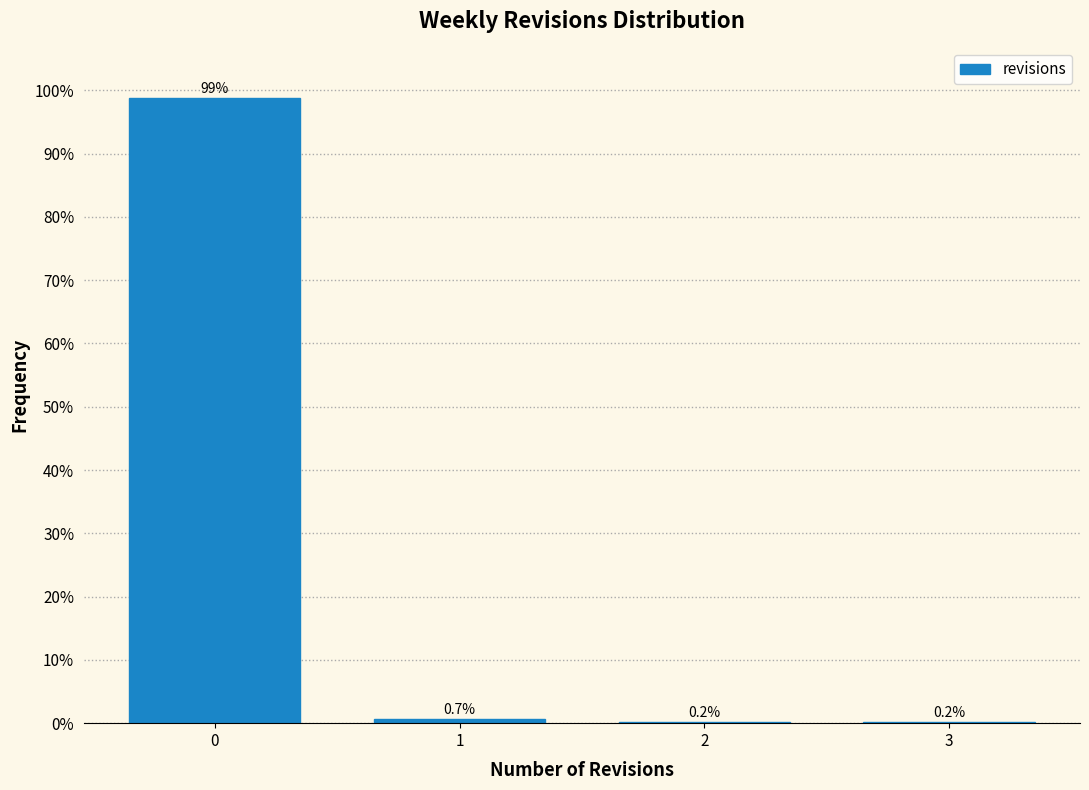

Reading left to right, transcribe all the data shown in this chart.

0=98.8	1=0.7	2=0.2	3=0.2